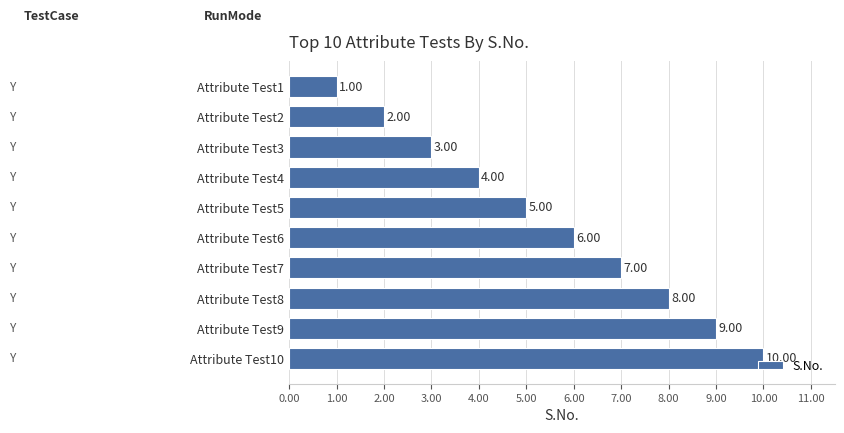

List the labels in order of value, largest first.

Attribute Test10, Attribute Test9, Attribute Test8, Attribute Test7, Attribute Test6, Attribute Test5, Attribute Test4, Attribute Test3, Attribute Test2, Attribute Test1